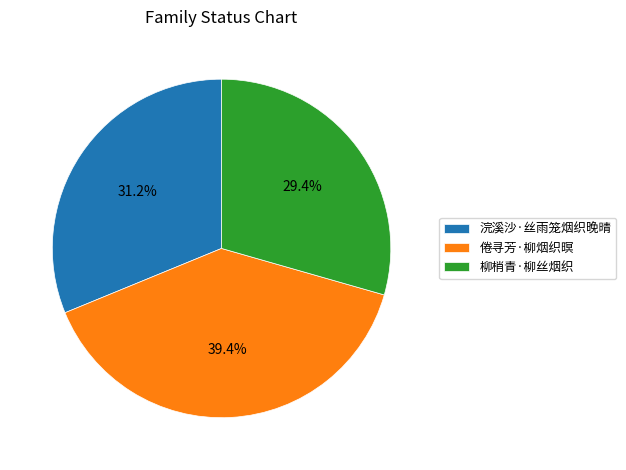

What is the largest slice in the pie chart?

倦寻芳·柳烟织暝